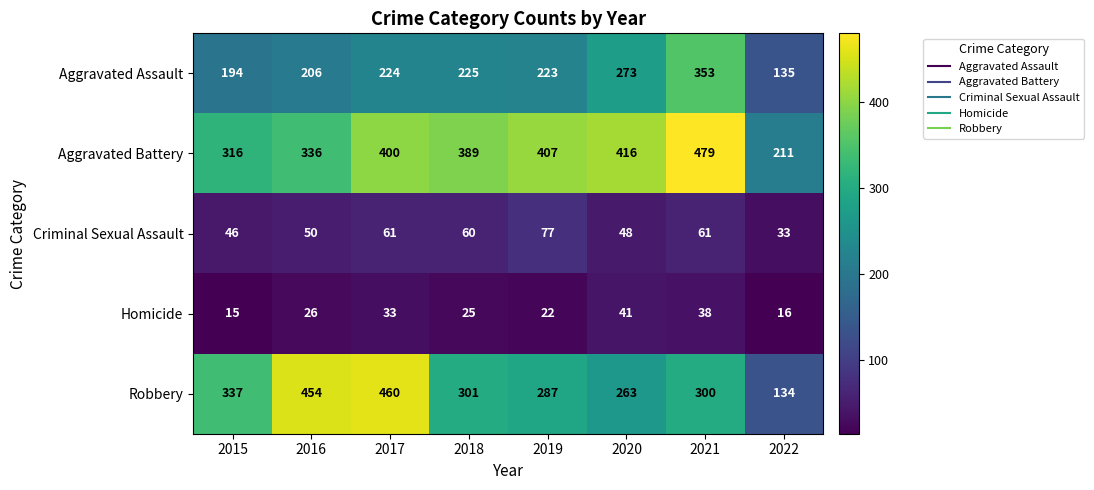

What is the approximate value of Criminal Sexual Assault at 2020, to the nearest 5?

50